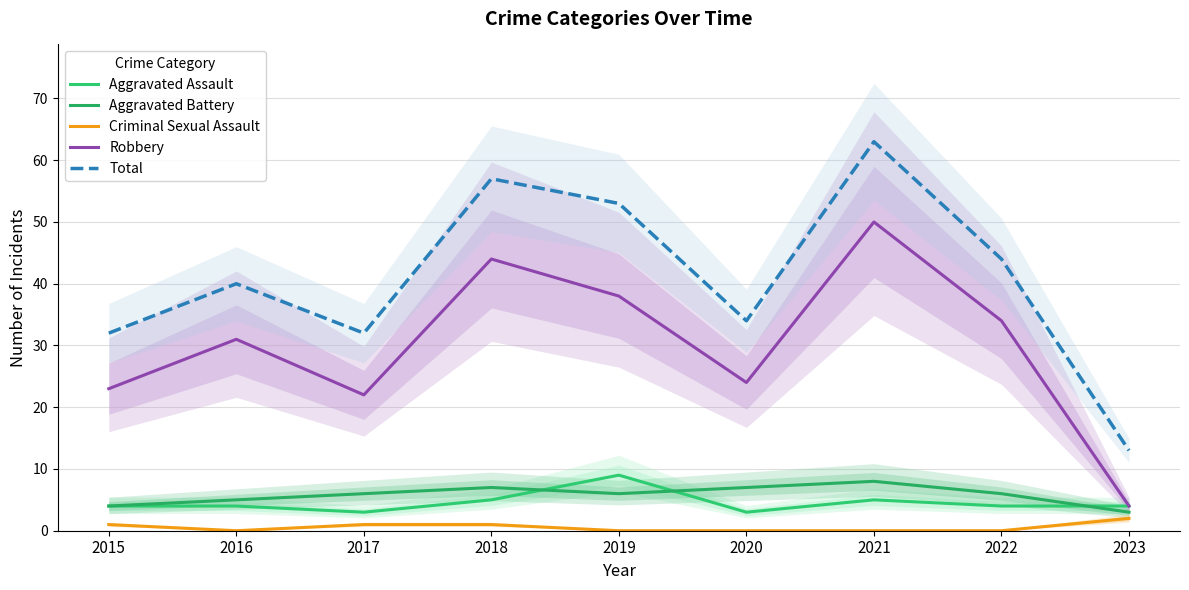

What is the total value across all series at 2018?

114